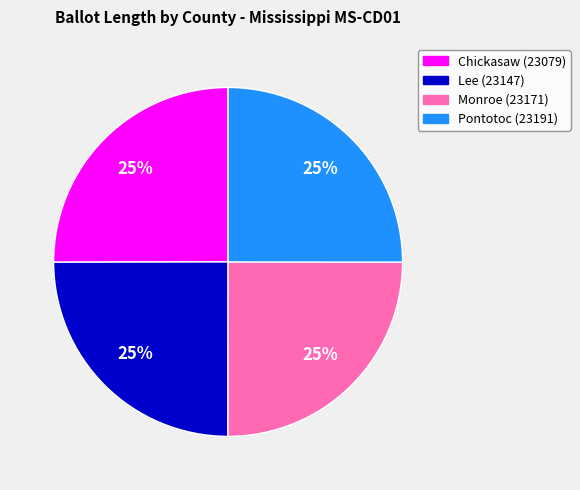

To the nearest percent, what portion does Lee (23147) represent?

25%